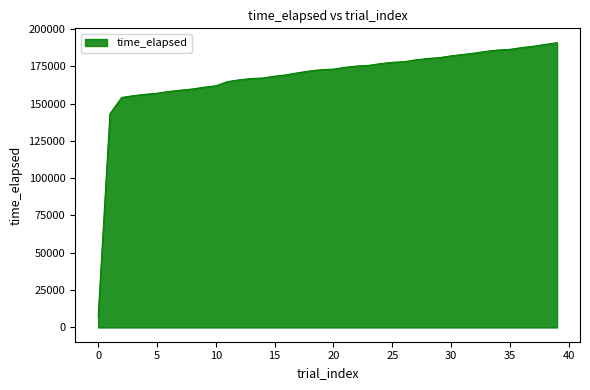

What is the greatest value displayed?

190811